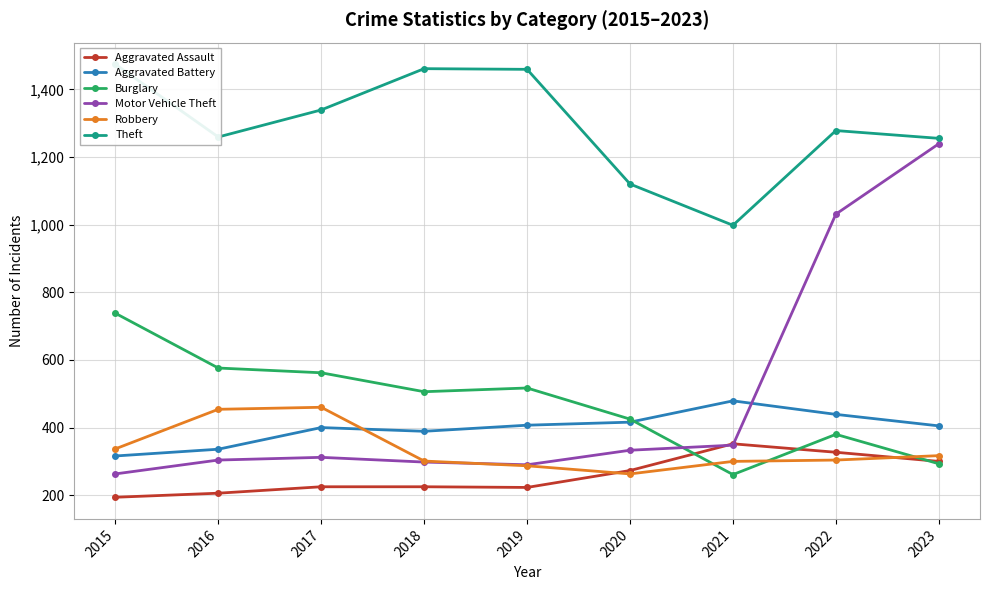

At 2018, list the series in order from largest to smallest.

Theft, Burglary, Aggravated Battery, Robbery, Motor Vehicle Theft, Aggravated Assault